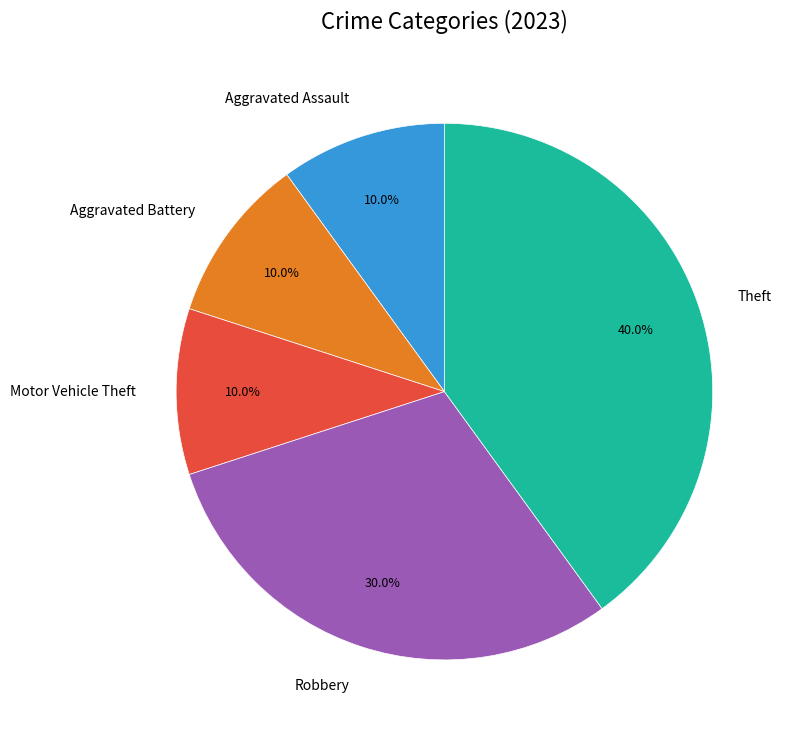

Count the number of slices in the pie.

5